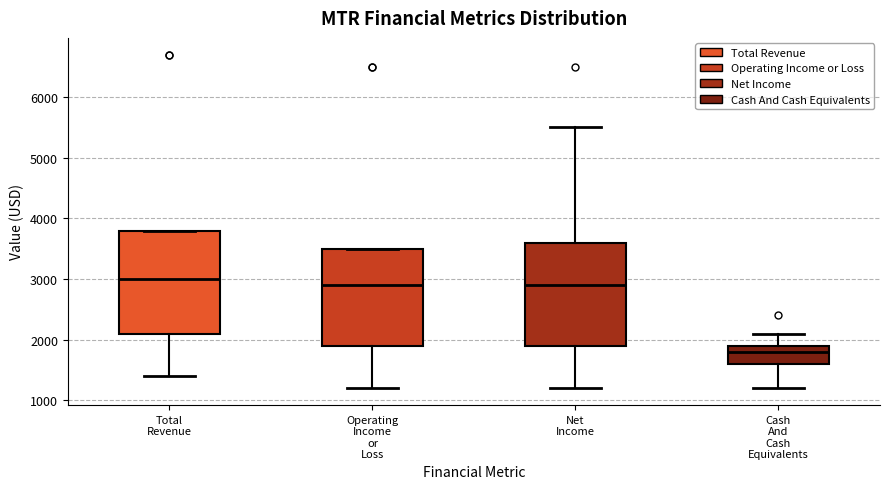

Reading left to right, transcribe this box plot: for each box, give where its median line is, the range the box spans, and where its two whiskers end, as read against the y-axis. The values are not printed on the chart, so give them approximately, as read against the axis.

Total Revenue: median 3000, box 2100 to 3800, whiskers 1400 to 3800
Operating Income or Loss: median 2900, box 1900 to 3500, whiskers 1200 to 3500
Net Income: median 2900, box 1900 to 3600, whiskers 1200 to 5500
Cash And Cash Equivalents: median 1800, box 1600 to 1900, whiskers 1200 to 2100